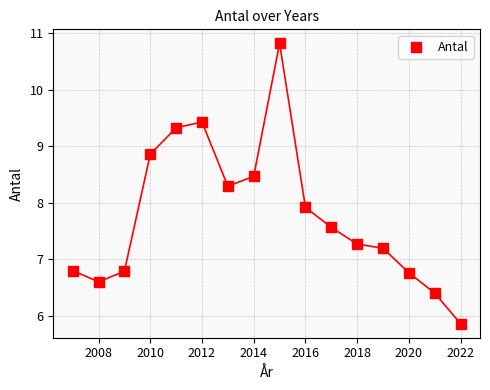

What is the range of X values (max minus min)?

15.0